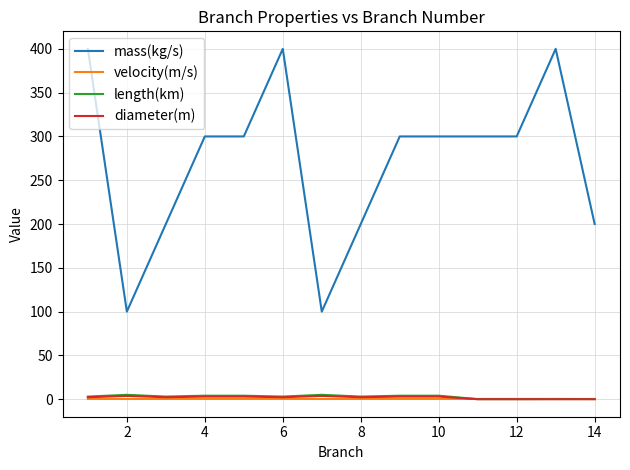

What is the average value of the diameter(m) series?

2.0